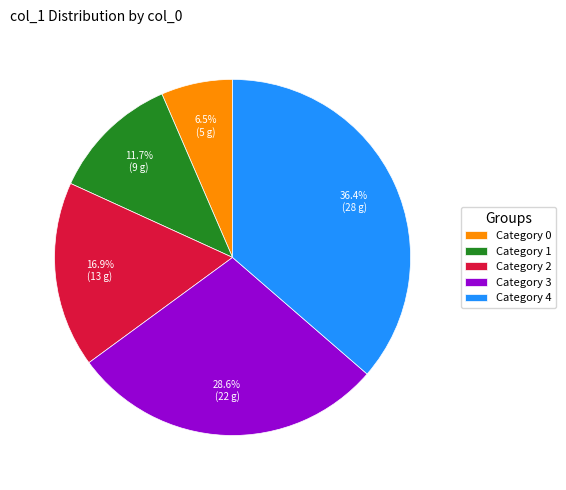

Approximately how many times larger is the value at Category 4 compared to Category 3?

1.3